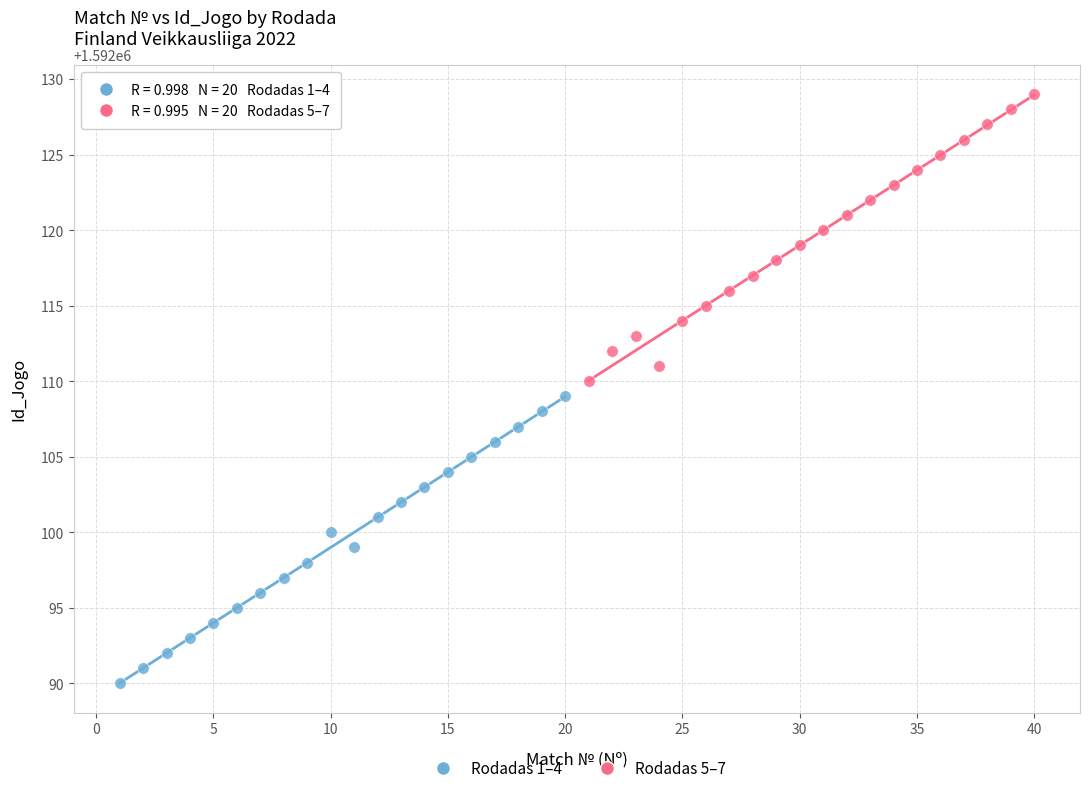

Which series reaches the minimum Y coordinate?

Rodadas 1–4